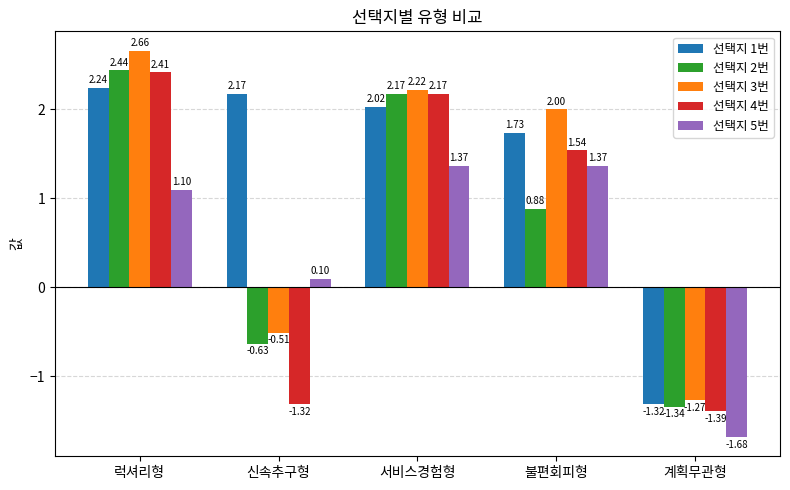

Which label corresponds to the smallest value in the chart?

계획무관형